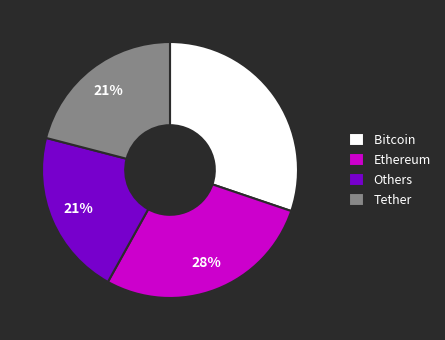

Approximately how many times larger is the value at Bitcoin compared to Tether?

1.4